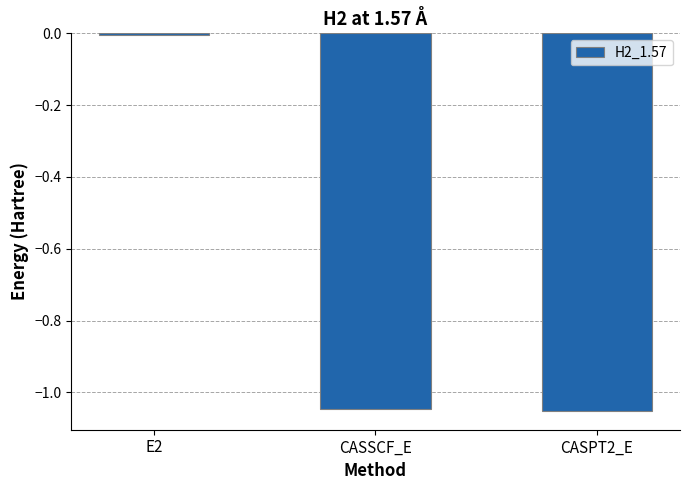

What is the label of the 1st bar from the left?

E2